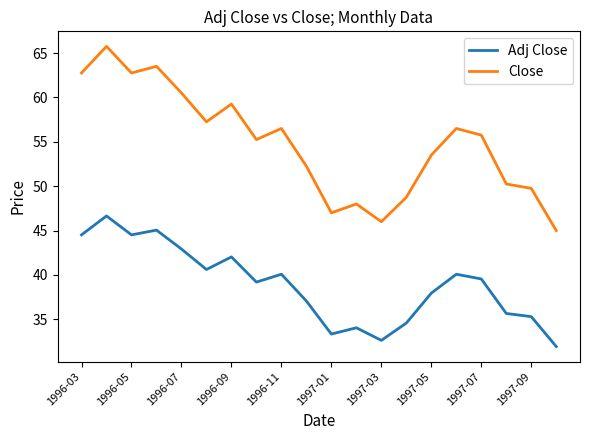

Which series has the widest spread of values?

Close